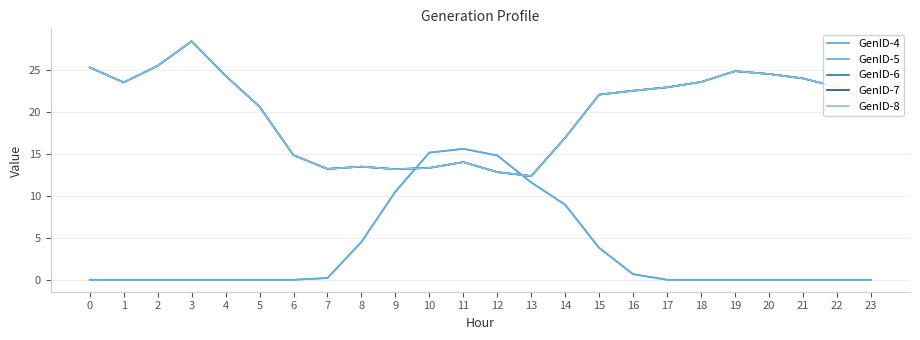

Does the chart display data point markers on the line(s)?

No